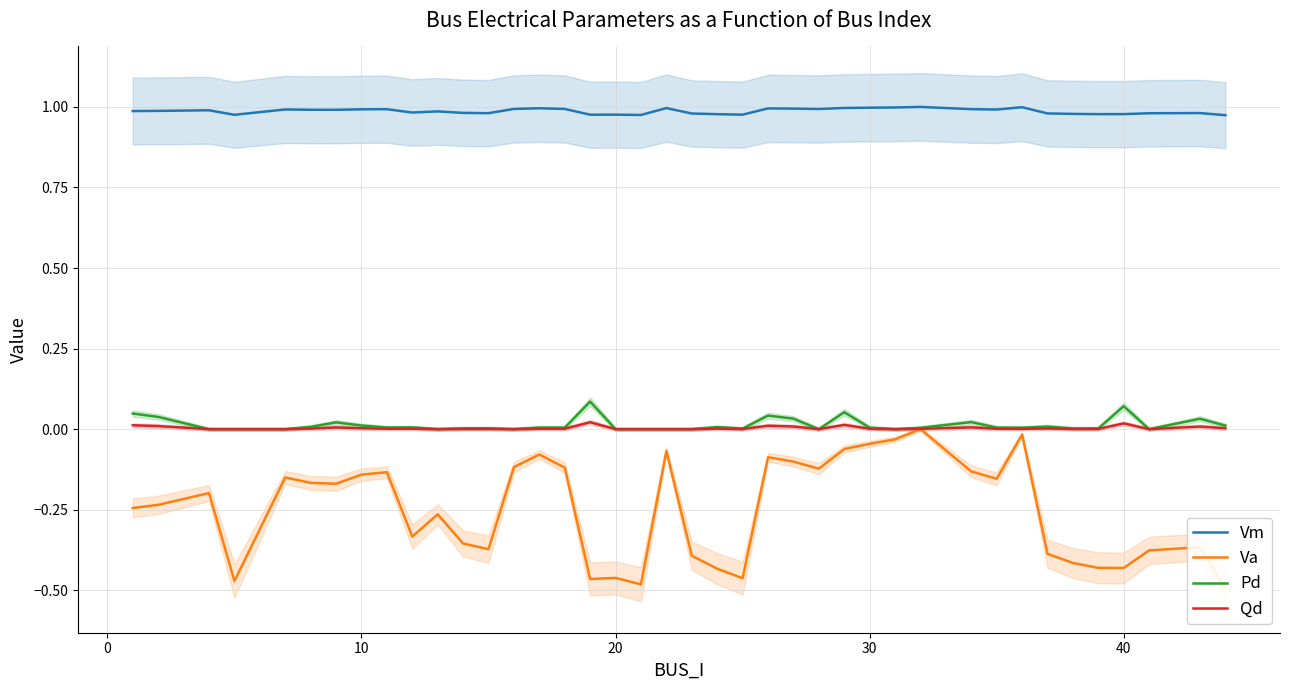

Does the chart have visible grid lines?

Yes